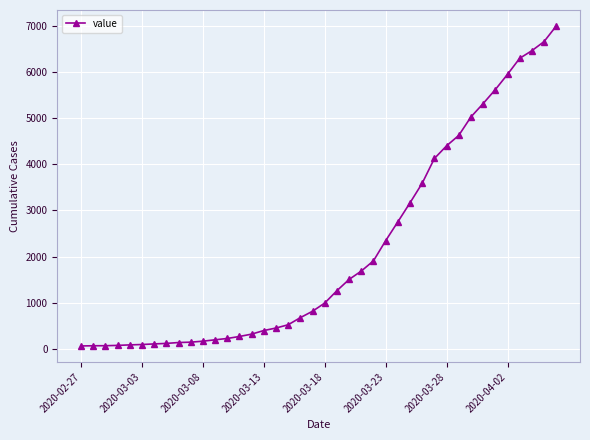

What is the maximum value shown in the chart?

6995